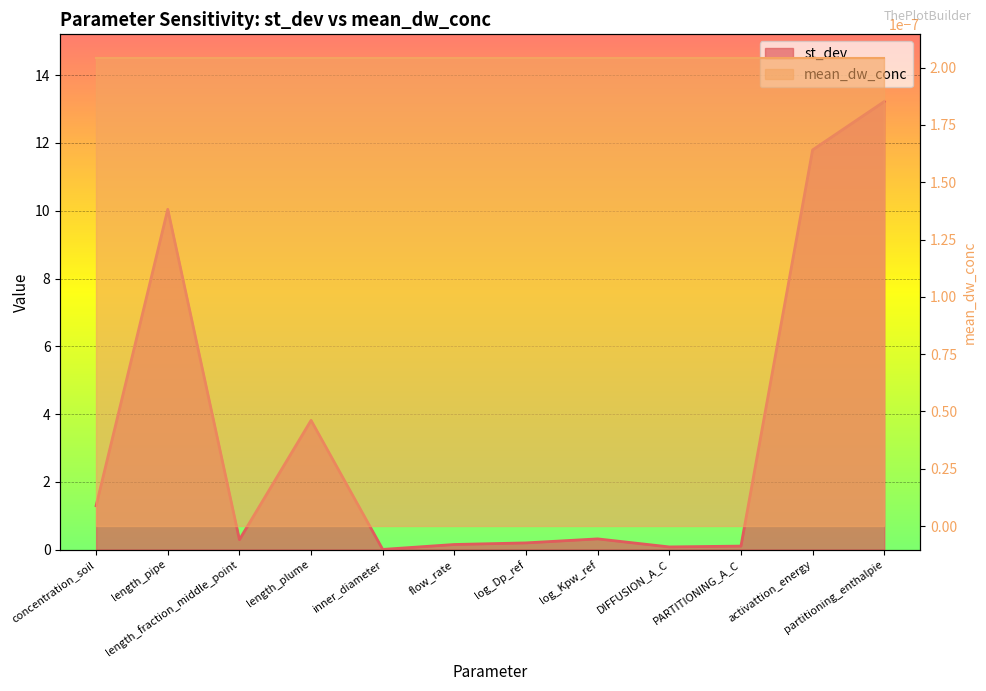

What is the sum of the values at DIFFUSION_A_C and length_plume?

3.9